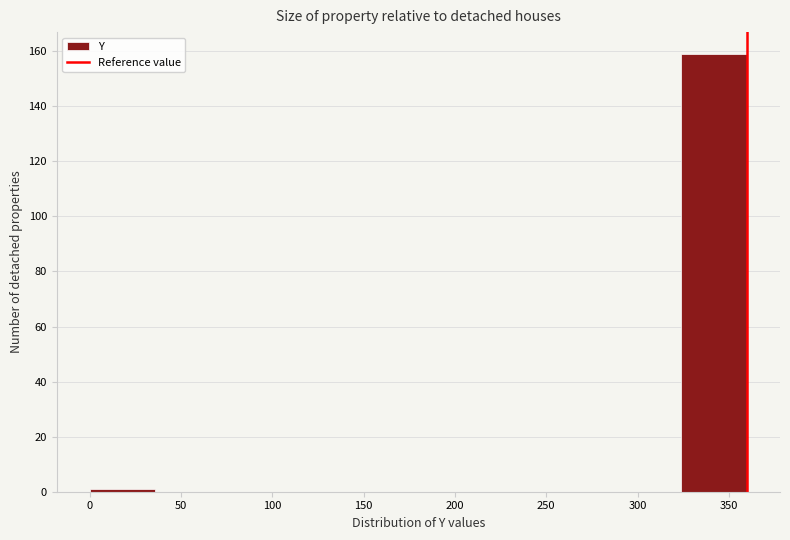

Reading left to right, transcribe this chart: for each bar, give the range it covers on the x-axis and its height. Neither the bar edges nor the heights are printed on the chart, so give them approximately, as read against the axes.

0 to 35: under 2
35 to 70: 0
70 to 110: 0
110 to 145: 0
145 to 180: 0
180 to 215: 0
215 to 250: 0
250 to 290: 0
290 to 325: 0
325 to 360: 160